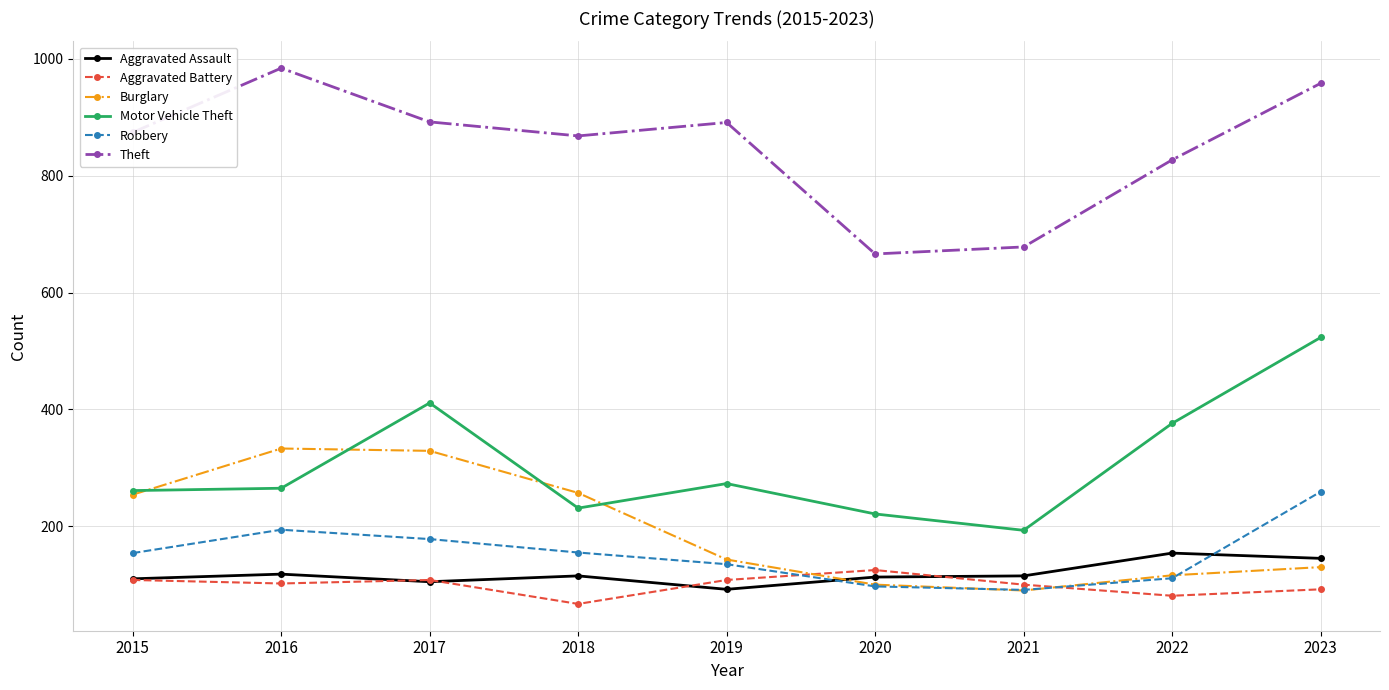

What is the value of the Motor Vehicle Theft point at the 6th from the left?

221